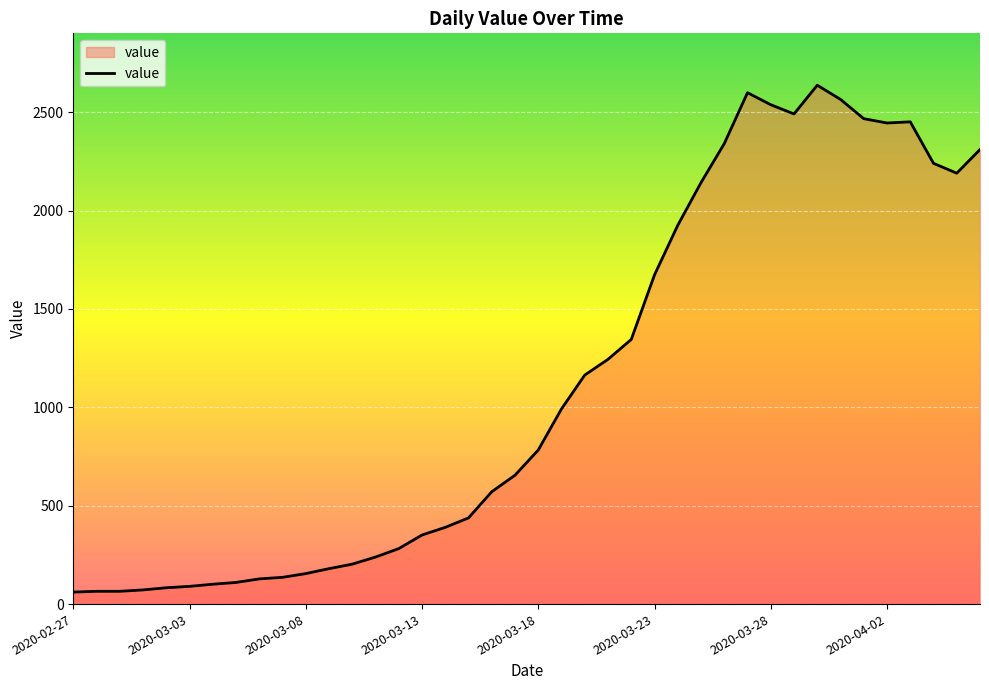

What is the smallest value displayed?

61